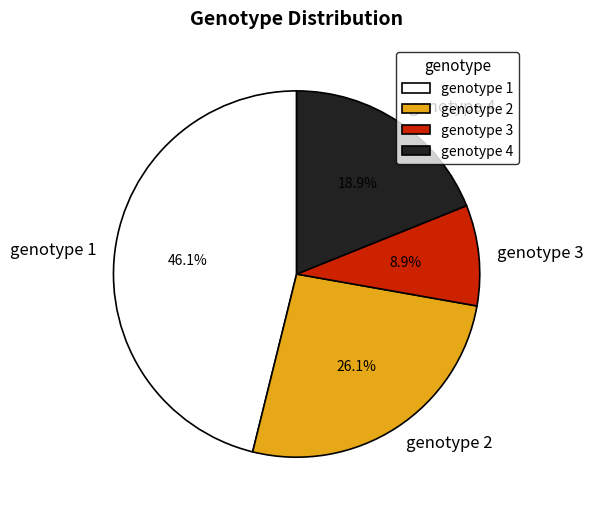

Is there a majority slice in this chart?

No